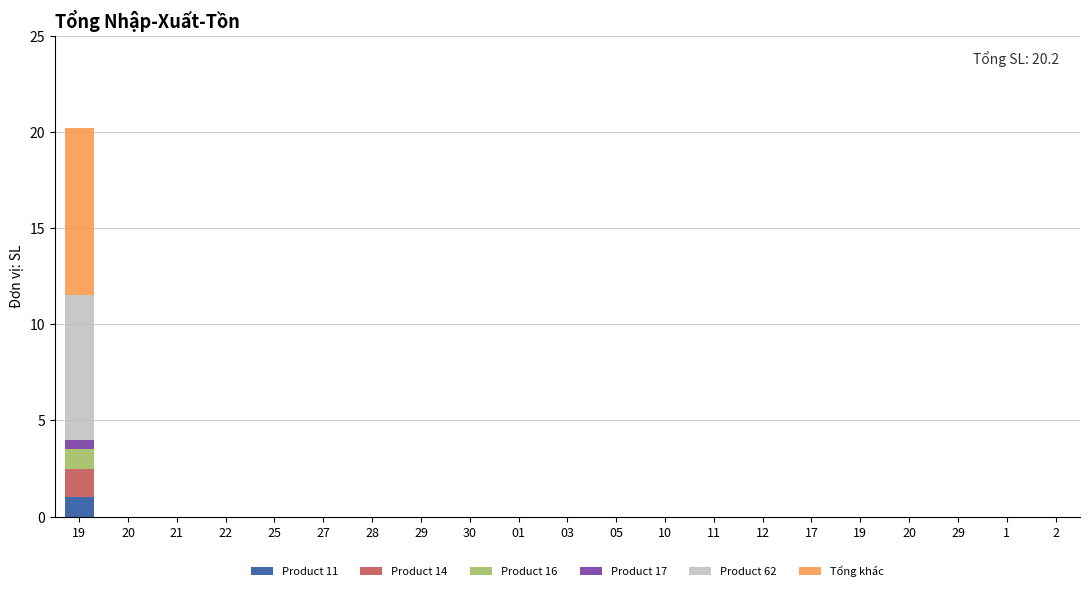

How many distinct data groups are displayed?

6